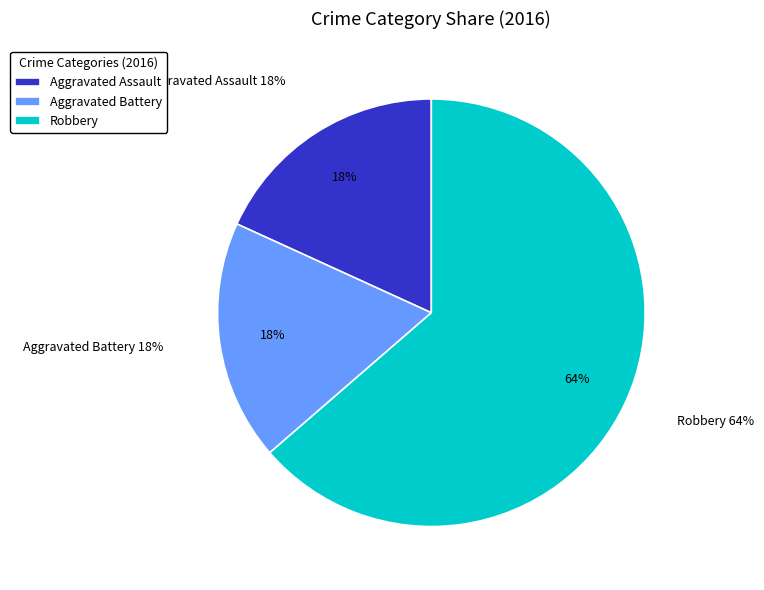

Count the number of slices in the pie.

3